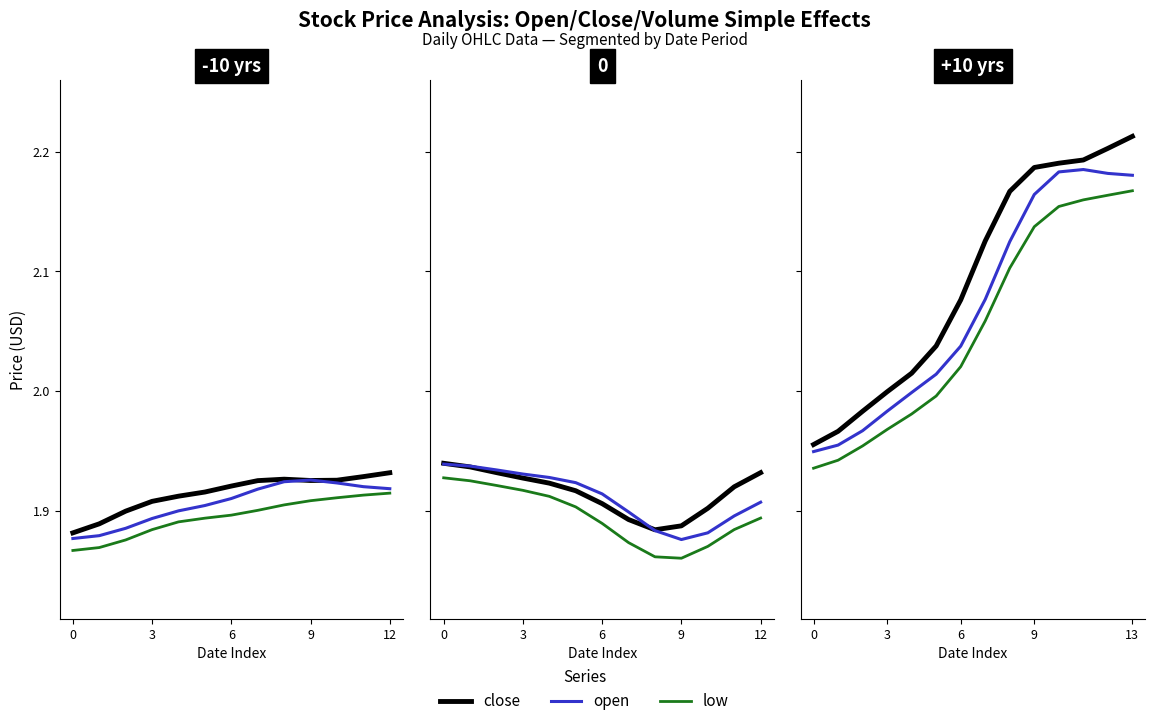

Count the number of categories in the chart.

14